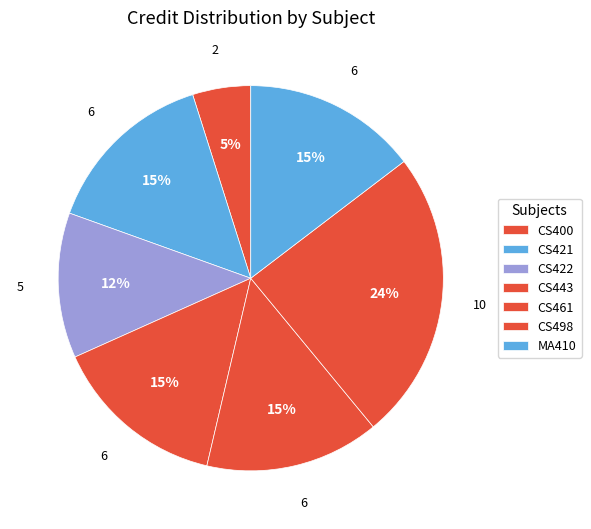

Count the number of slices in the pie.

7